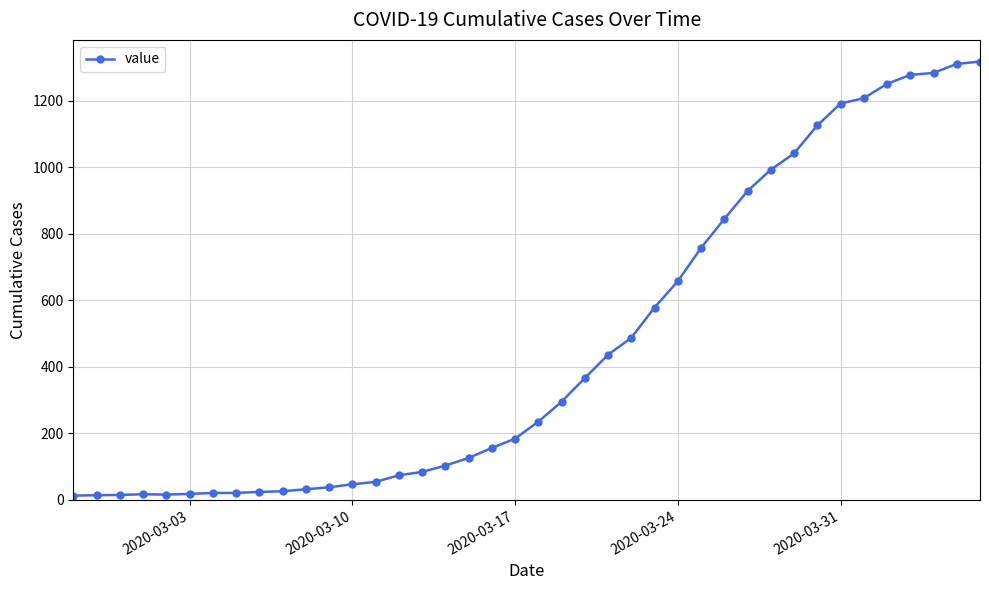

What is the maximum value shown in the chart?

1317